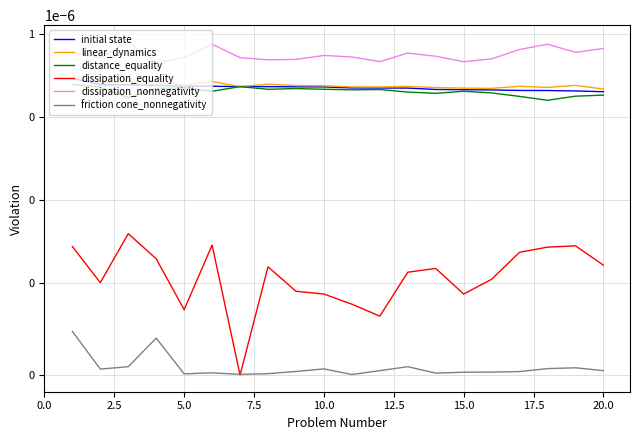

At 17.5, list the series in order from largest to smallest.

dissipation_nonnegativity, linear_dynamics, initial state, distance_equality, dissipation_equality, friction cone_nonnegativity